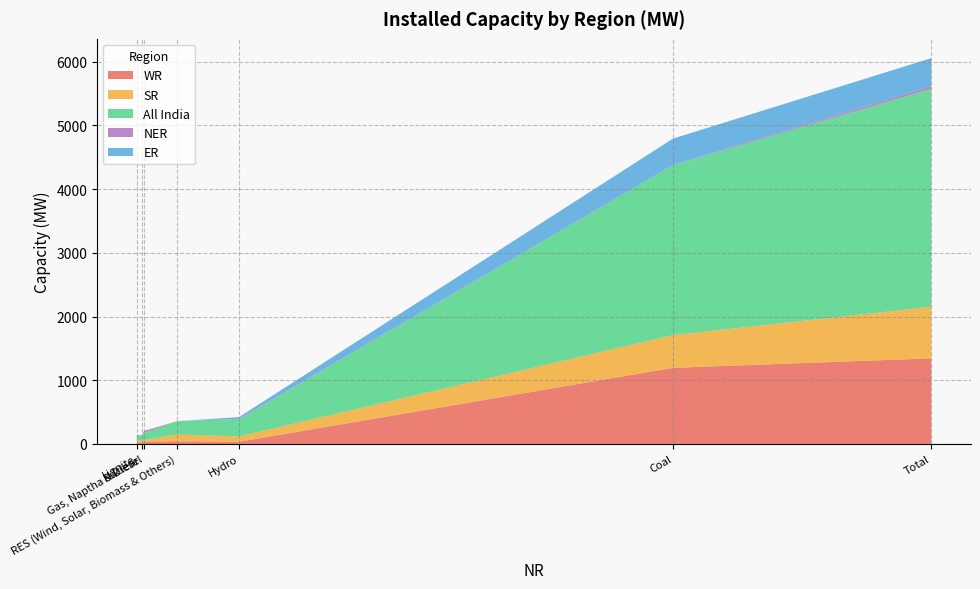

Reading right to left, transcribe all the data shown in this chart.

WR: Total=1344	RES (Wind, Solar, Biomass & Others)=40	Gas, Naptha & Diesel=38	Nuclear=19	Hydro=35	Lignite=16	Coal=1195
SR: Total=809	RES (Wind, Solar, Biomass & Others)=109	Gas, Naptha & Diesel=22	Nuclear=36	Hydro=83	Lignite=45	Coal=514
All India: Total=3423	RES (Wind, Solar, Biomass & Others)=209	Gas, Naptha & Diesel=116	Nuclear=80	Hydro=270	Lignite=81	Coal=2667
NER: Total=40	RES (Wind, Solar, Biomass & Others)=0	Gas, Naptha & Diesel=28	Nuclear=0	Hydro=7	Lignite=0	Coal=4
ER: Total=441	RES (Wind, Solar, Biomass & Others)=0	Gas, Naptha & Diesel=0	Nuclear=0	Hydro=27	Lignite=0	Coal=414